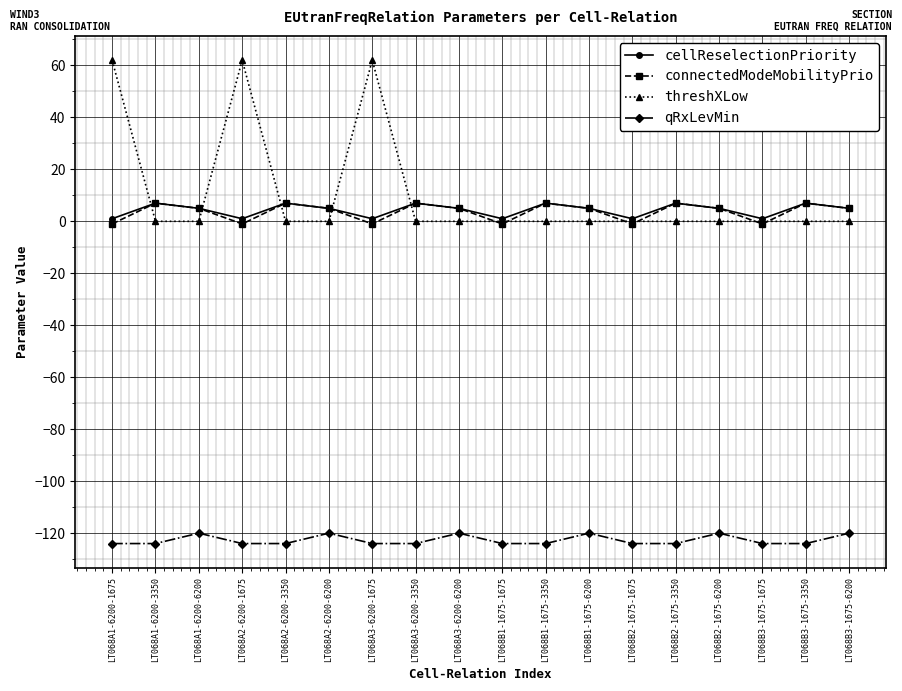

What is the highest value of the qRxLevMin series?

-120